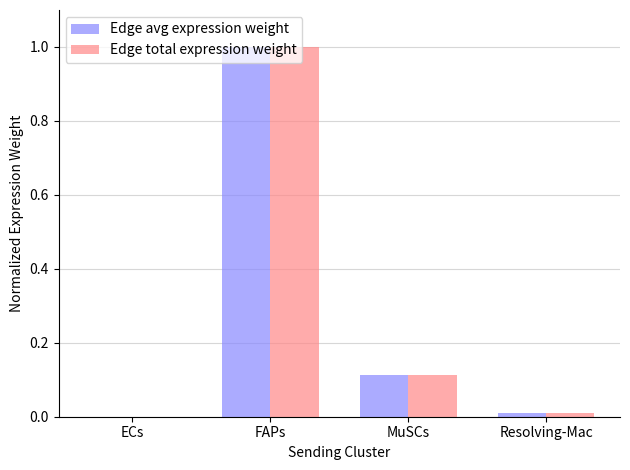

The Edge avg expression weight series shows 0.0 at ECs. True or false?

True